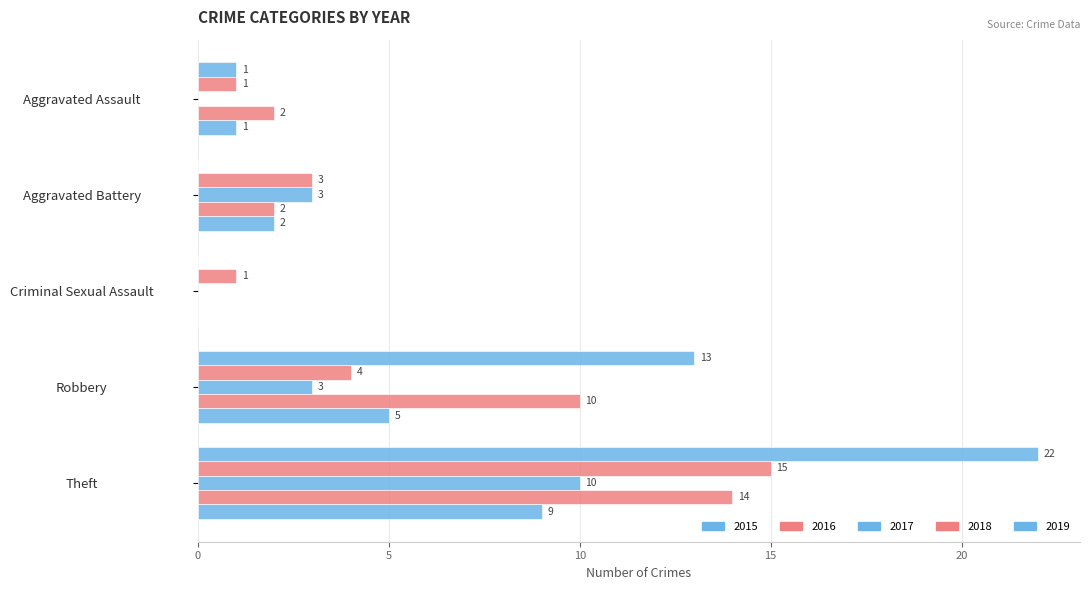

Reading left to right, list all the values displayed in this chart.

2015: 1	0	0	13	22
2016: 1	3	1	4	15
2017: 0	3	0	3	10
2018: 2	2	0	10	14
2019: 1	2	0	5	9